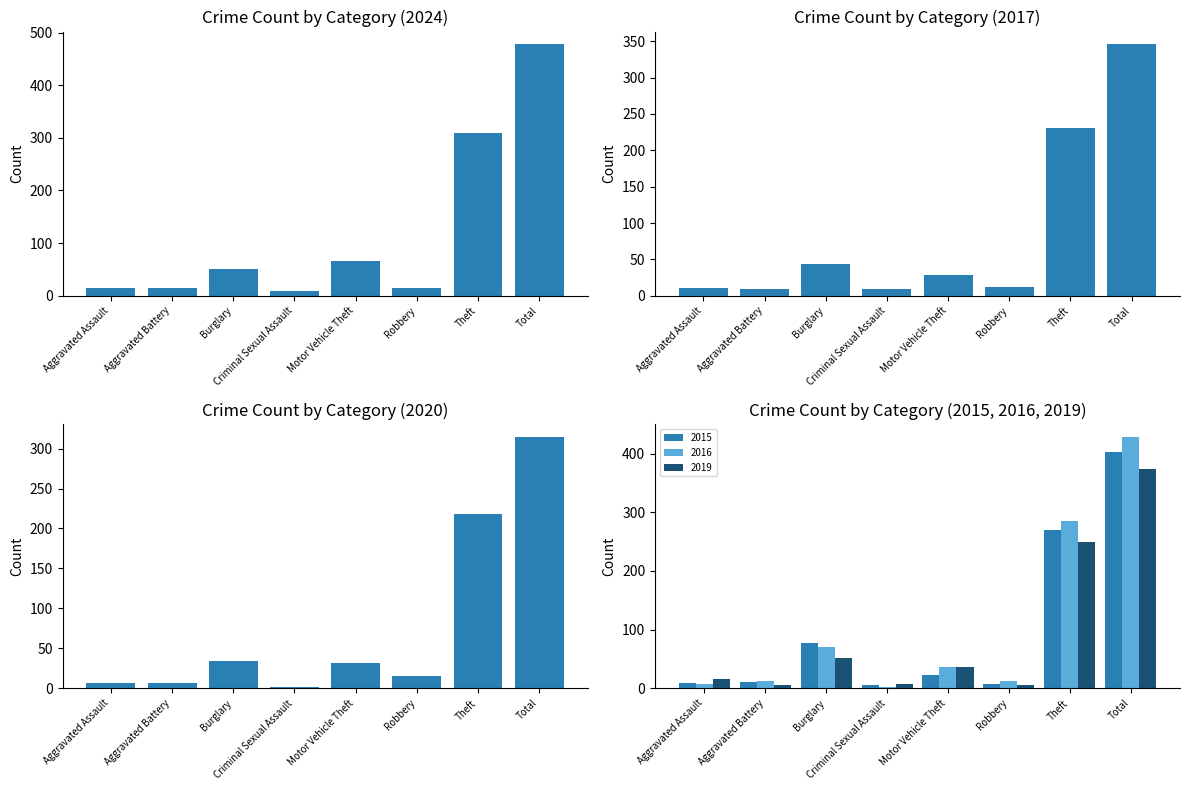

What is the difference between the highest and lowest values at Total?

163